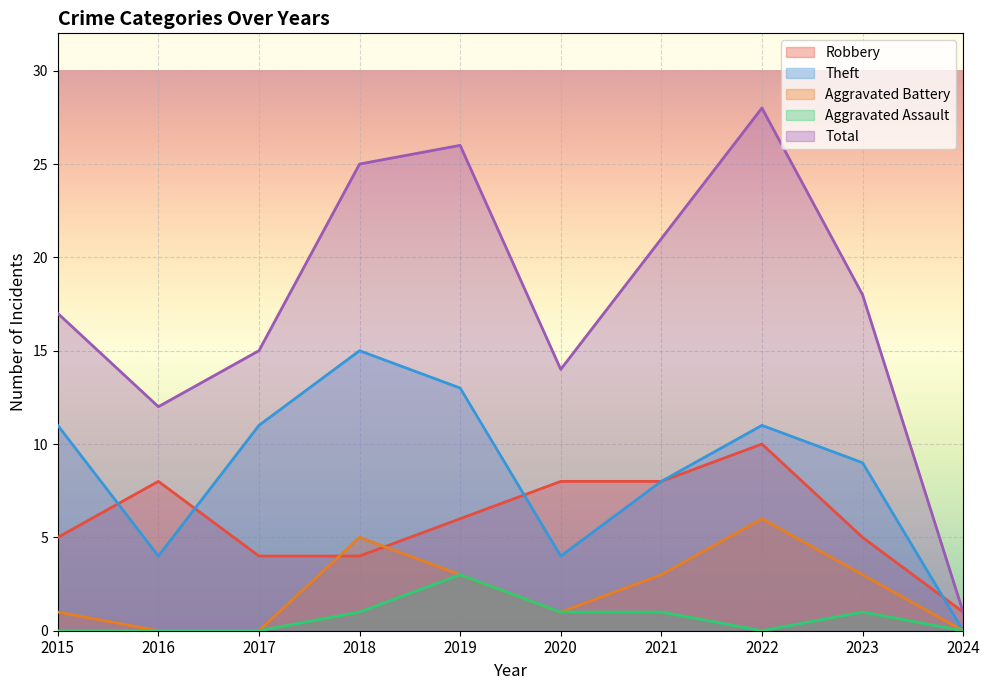

What is the spread (max minus min) of values at 2024?

1